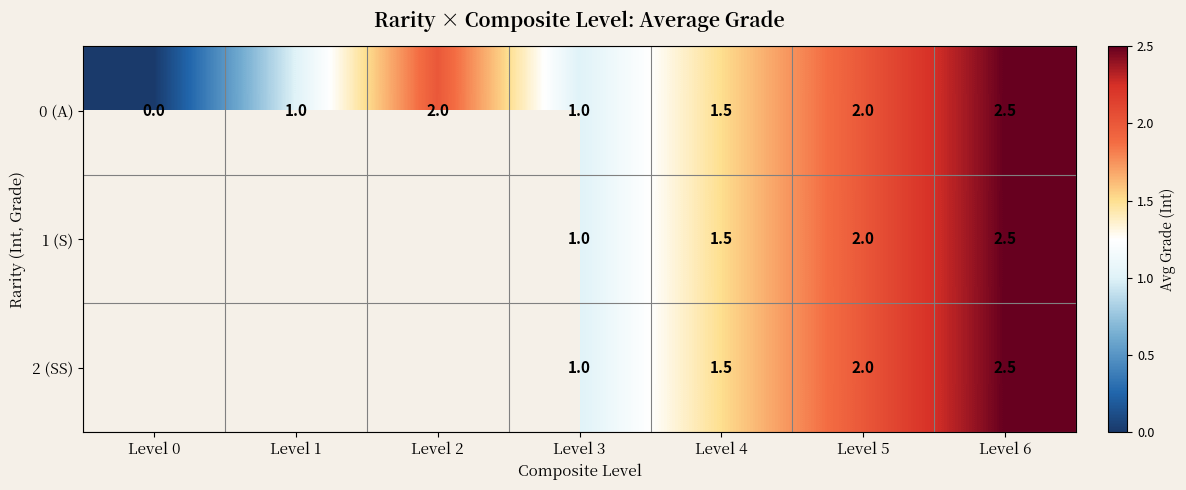

How many categories are shown in the chart?

7